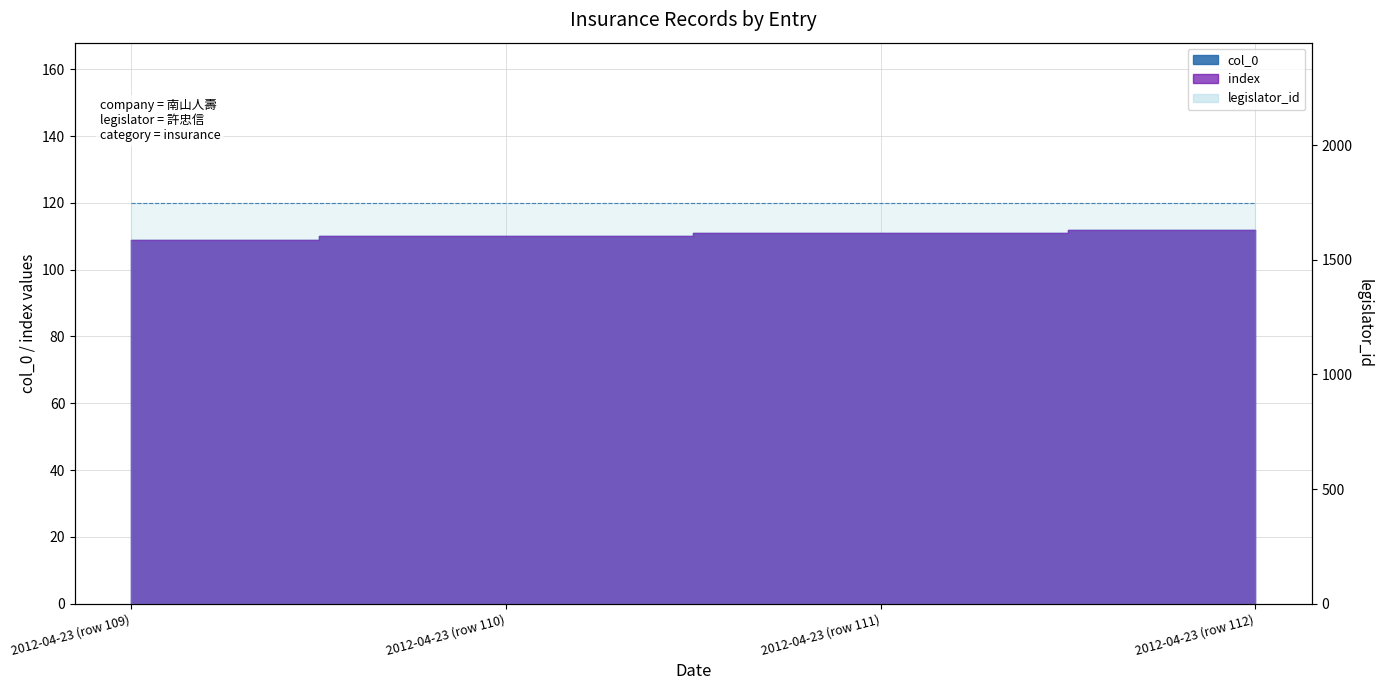

The index series shows 111 at 2012-04-23 (row 111). True or false?

True